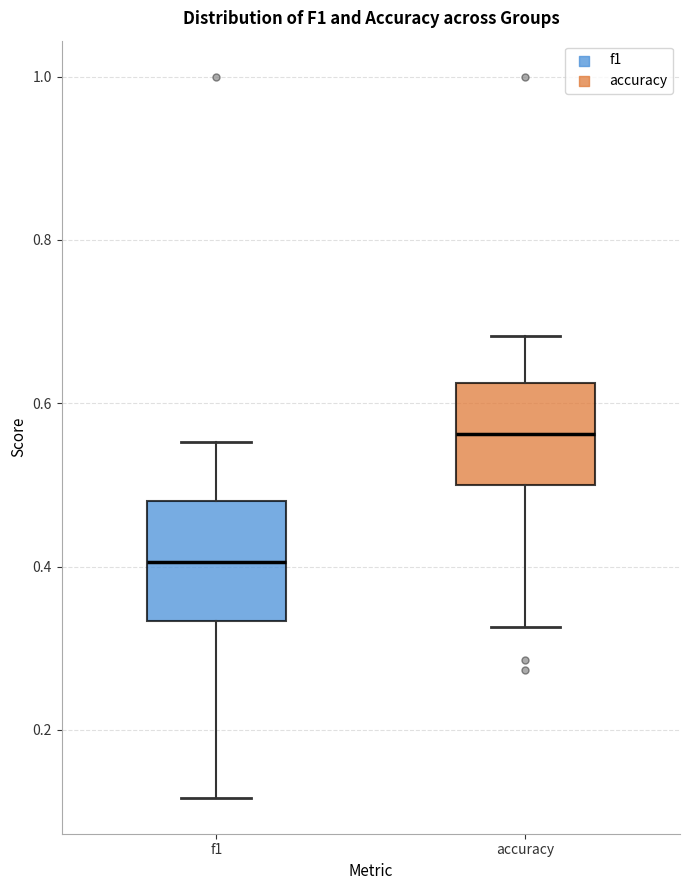

Reading left to right, read every box against the y-axis: the position of its median line, the range the box covers, and the ends of its whiskers. The values are not printed on the chart, so give them approximately, as read against the axis.

f1: median 0.40, box 0.34 to 0.48, whiskers 0.12 to 0.56
accuracy: median 0.56, box 0.50 to 0.62, whiskers 0.32 to 0.68